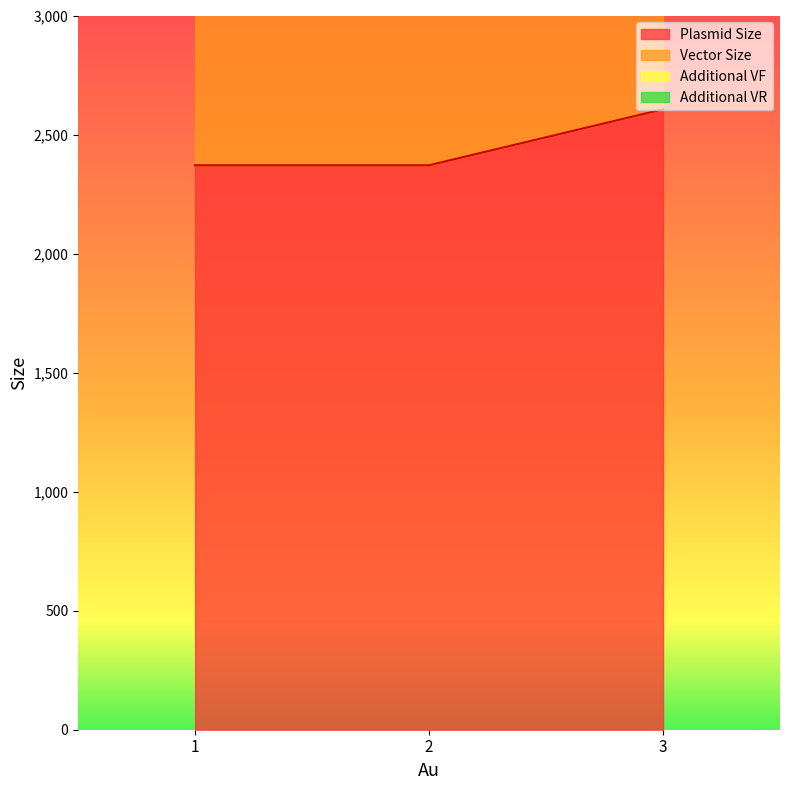

What is the total value across all series at 3?

16360